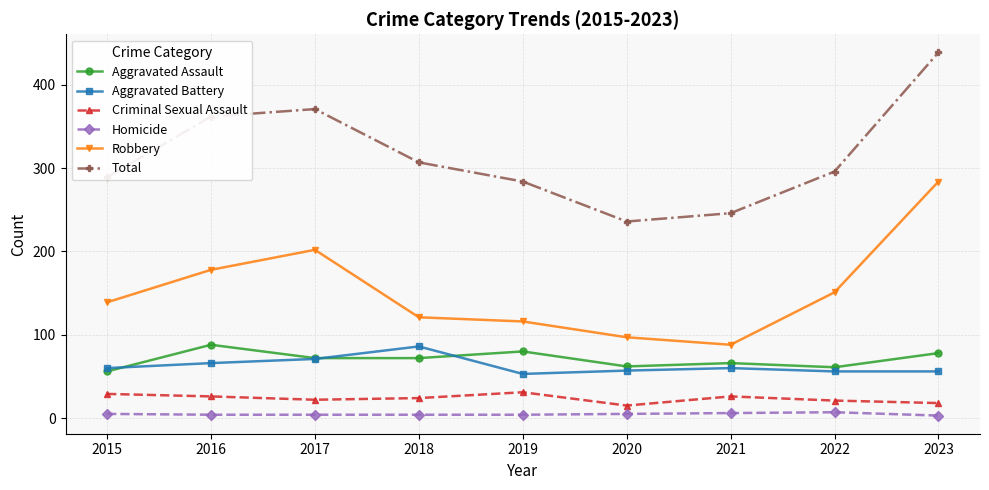

Where is Total nearest to the value 337?

2016